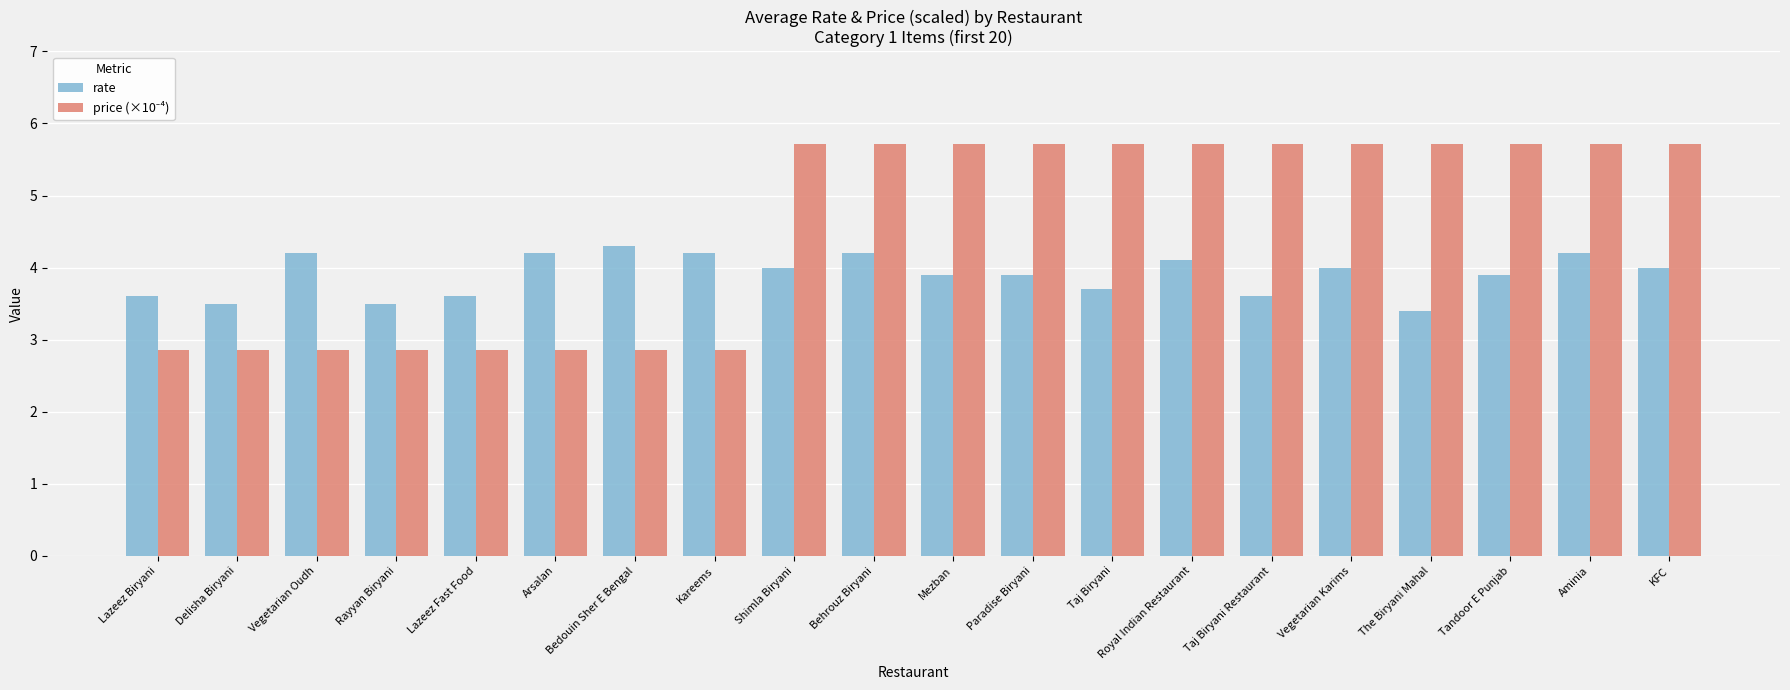

Which category has the highest value in the rate series?

Bedouin Sher E Bengal